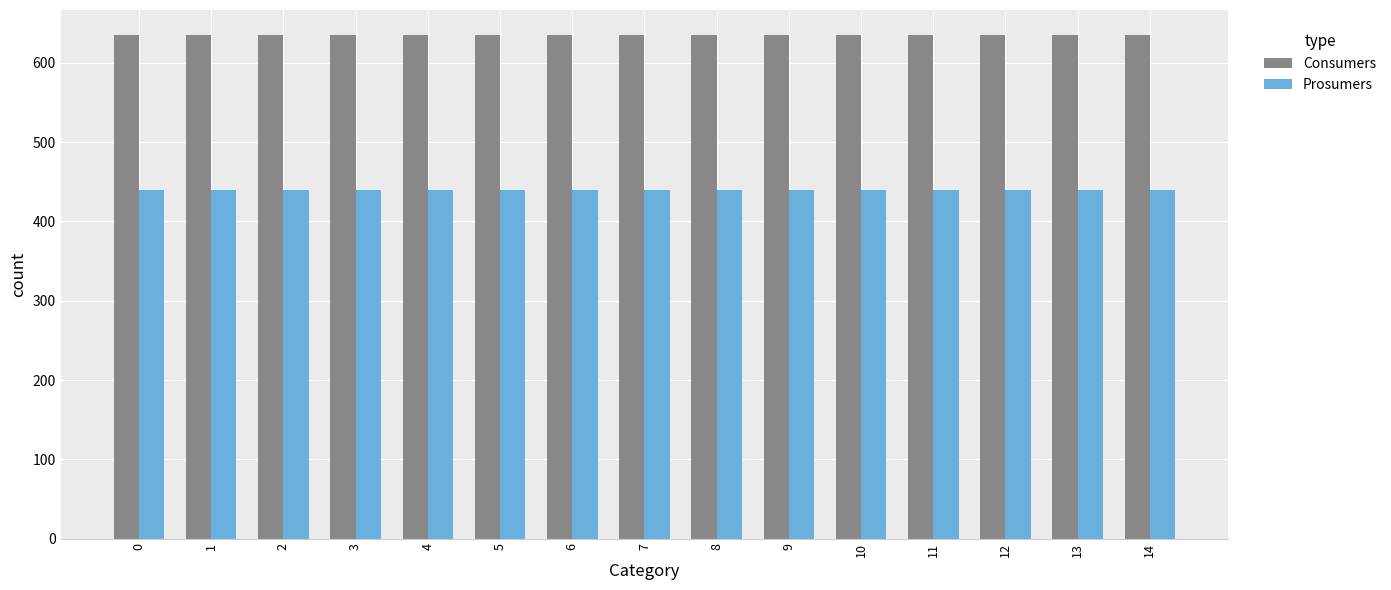

Reading right to left, what are all the values shown in this chart?

Consumers: 635	635	635	635	635	635	635	635	635	635	635	635	635	635	635
Prosumers: 440	440	440	440	440	440	440	440	440	440	440	440	440	440	440